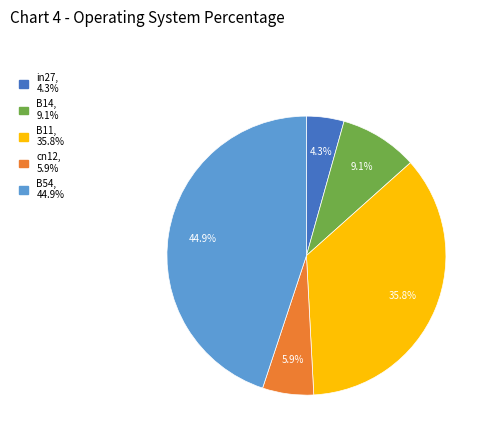

To the nearest percent, what is the difference between the largest and smallest slice percentages?

41%